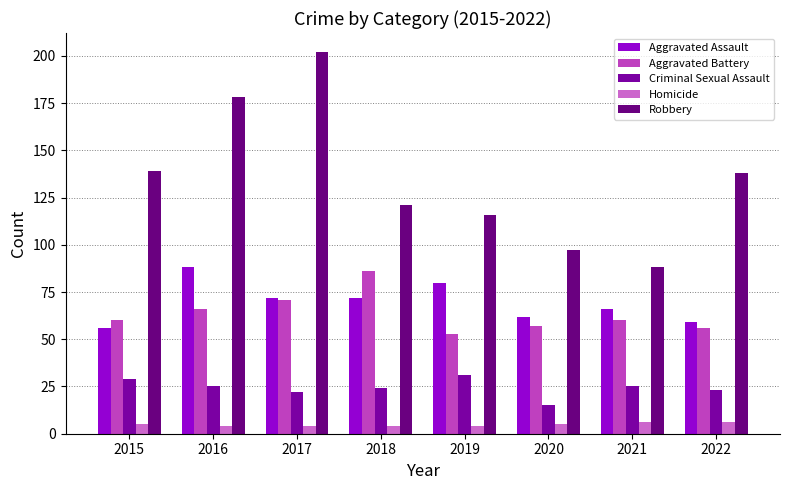

Which series has the widest spread of values?

Robbery